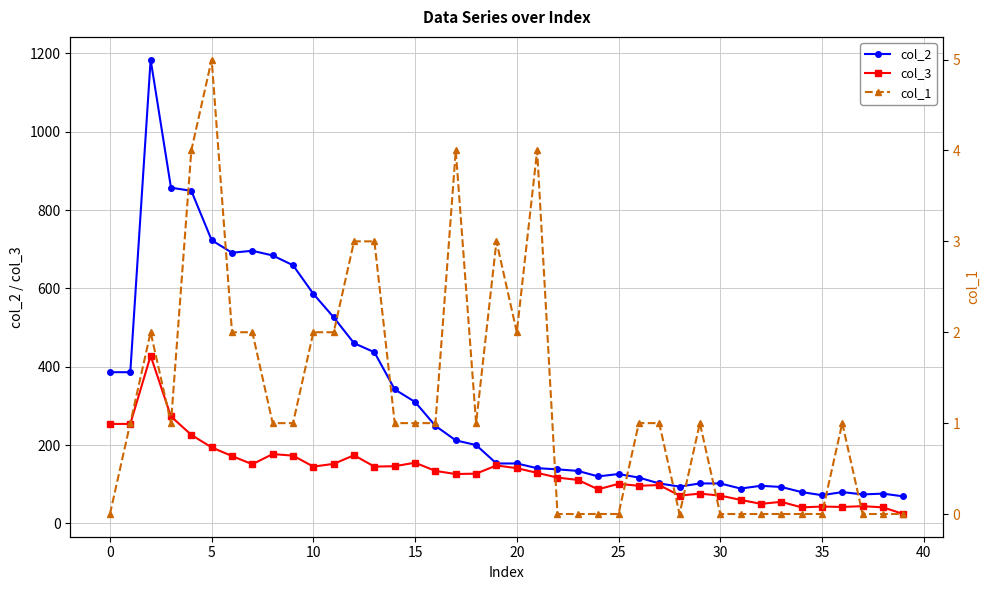

What is the minimum value for col_2?

69